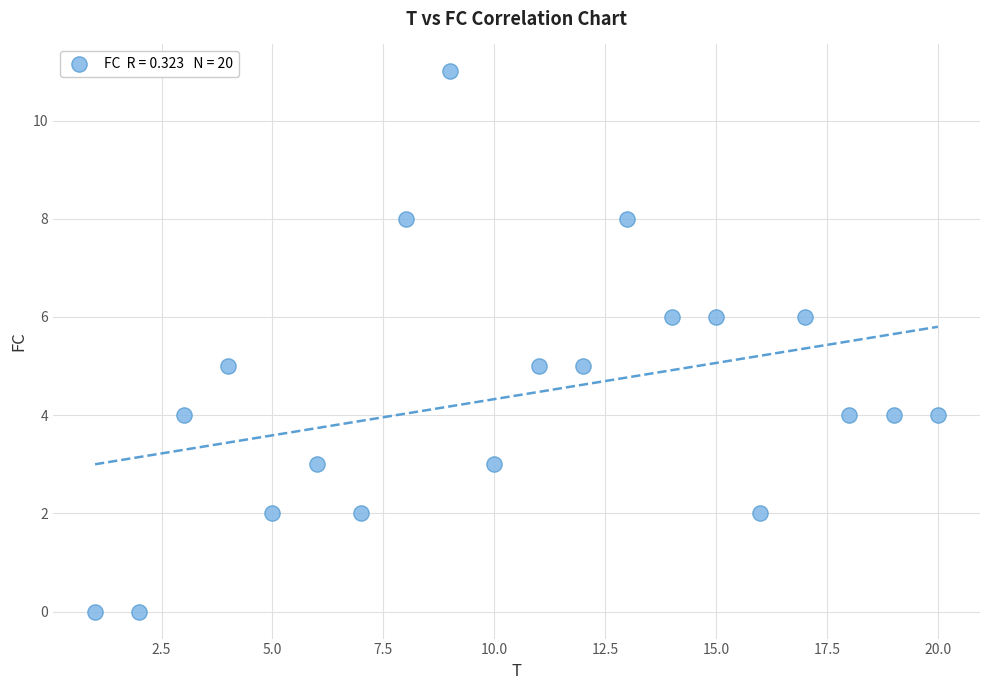

What is the range of Y values (max minus min)?

11